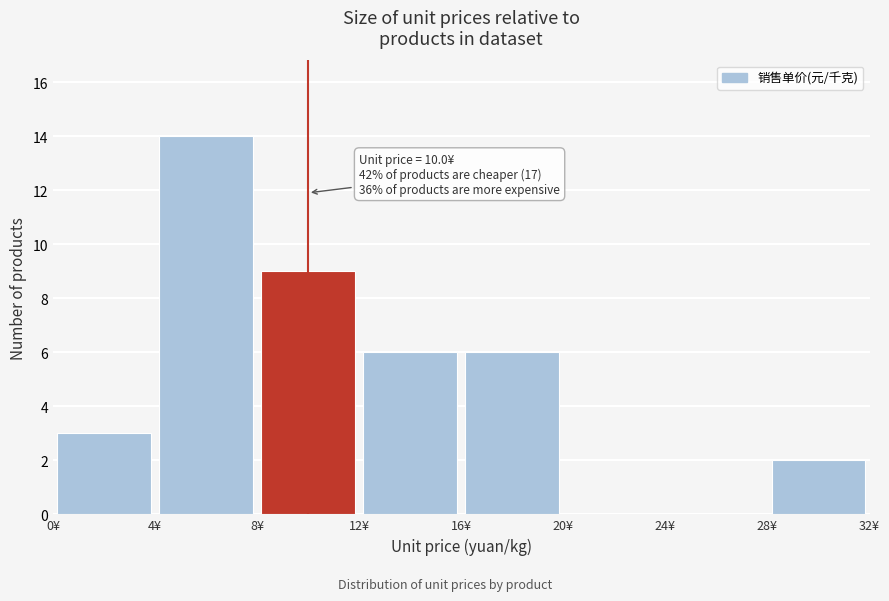

Over which range of the x-axis is the bar tallest?

4 to 8